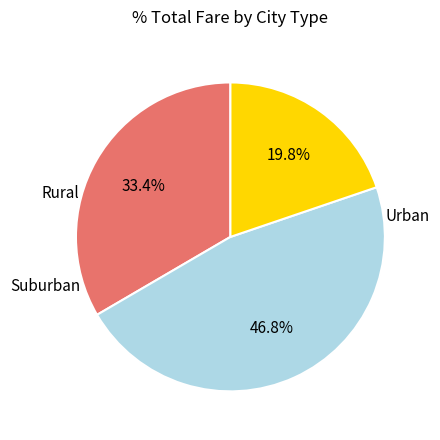

Count the number of slices in the pie.

3